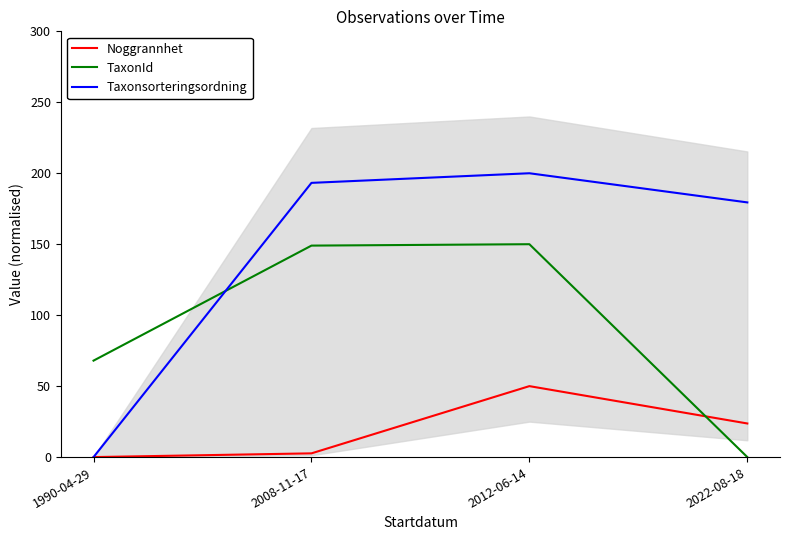

Which series has the largest range (max minus min)?

Taxonsorteringsordning